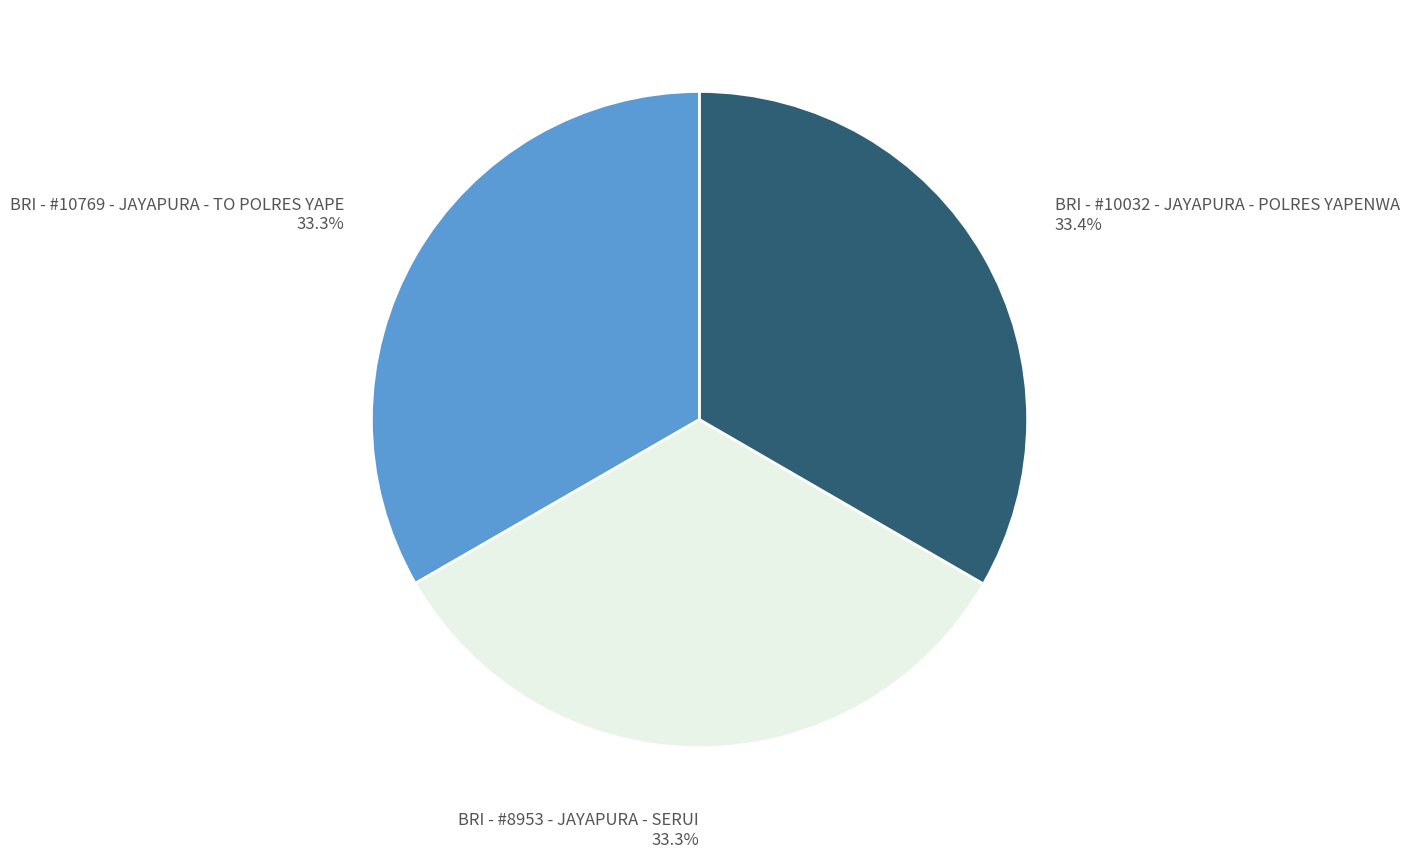

Do BRI - #10769 - JAYAPURA - TO POLRES YAPE and BRI - #10032 - JAYAPURA - POLRES YAPENWA together represent more than half of the pie?

Yes